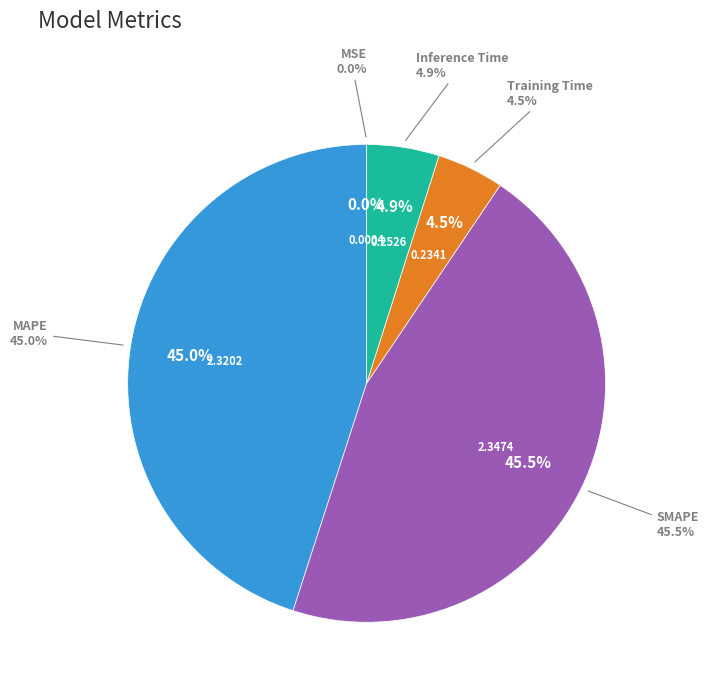

Which slice is the smallest?

MSE